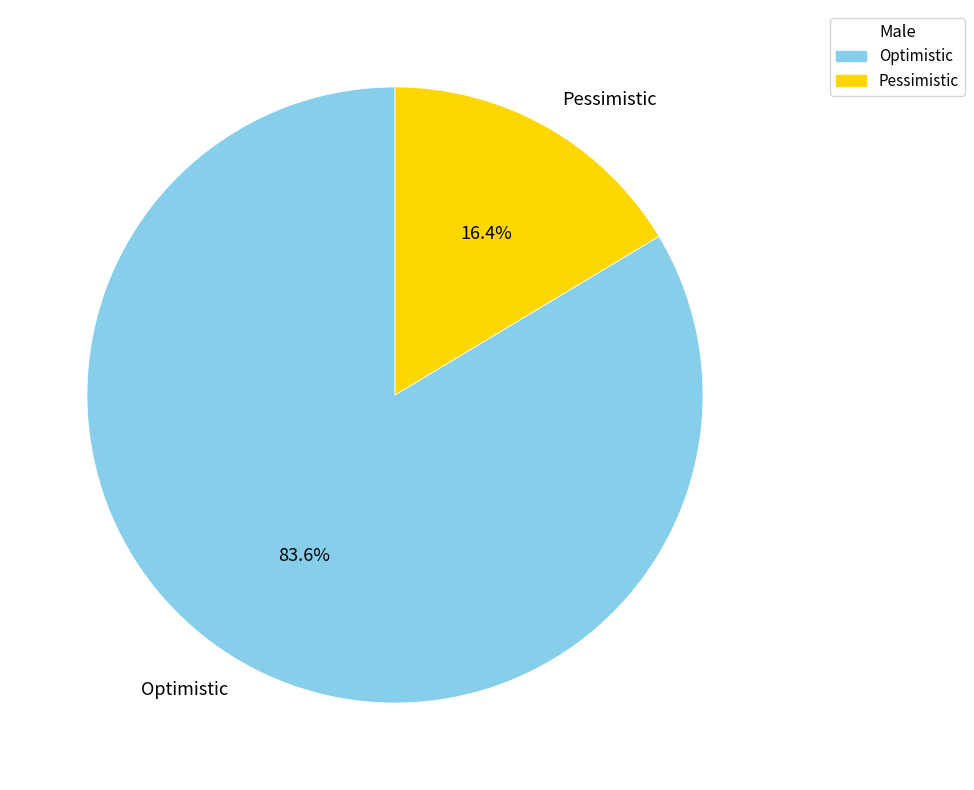

To the nearest percent, what portion does Optimistic represent?

84%